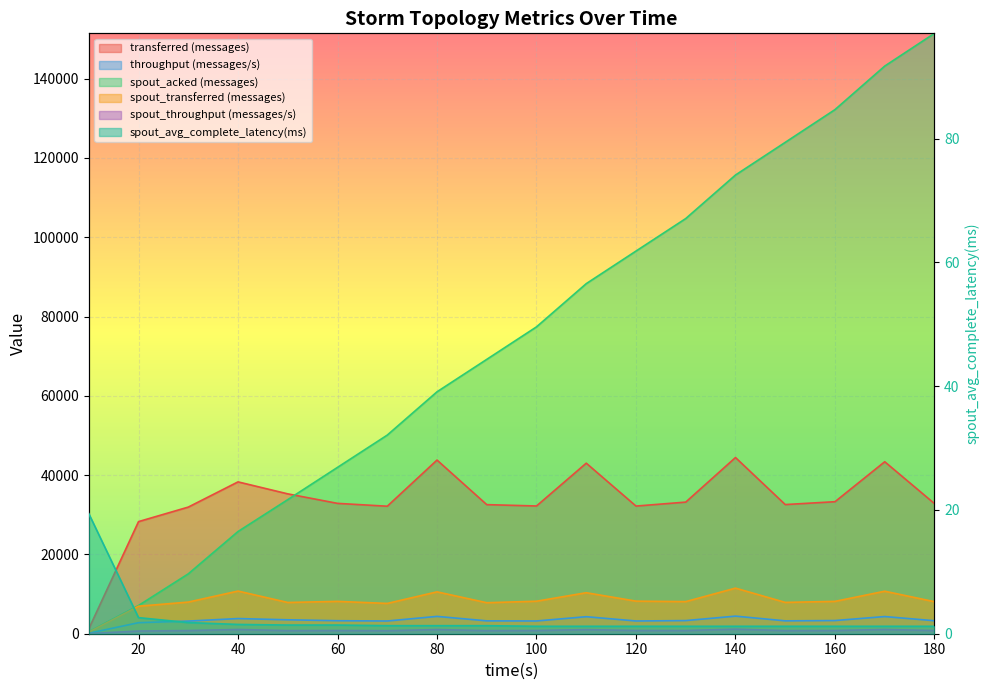

True or false: spout_avg_complete_latency(ms) and throughput (messages/s) cross at least once.

False